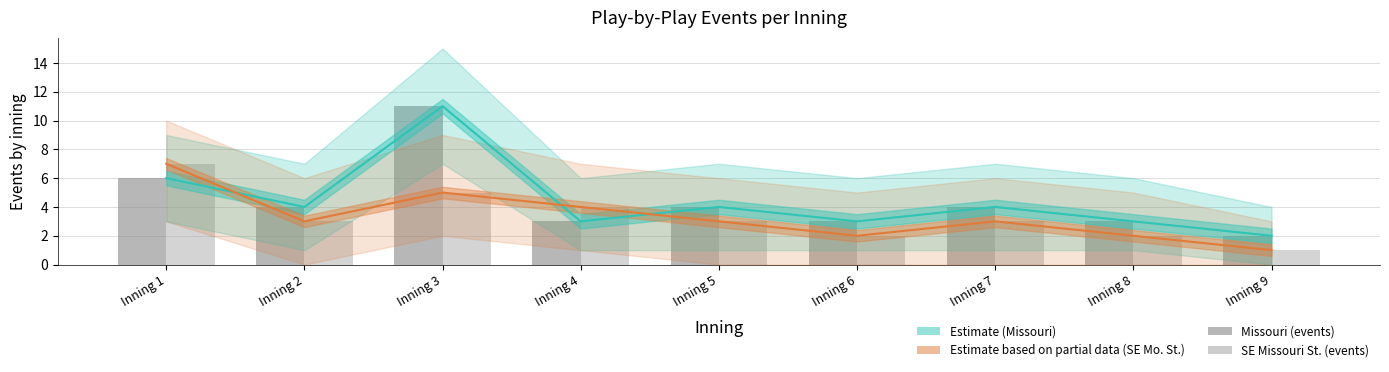

How many categories are shown in the chart?

9